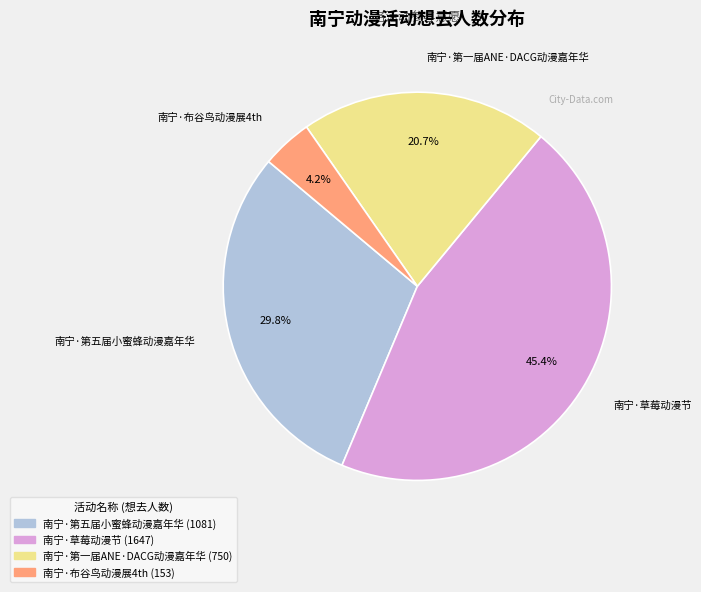

To the nearest percent, what percentage of the pie is 南宁·第五届小蜜蜂动漫嘉年华?

30%